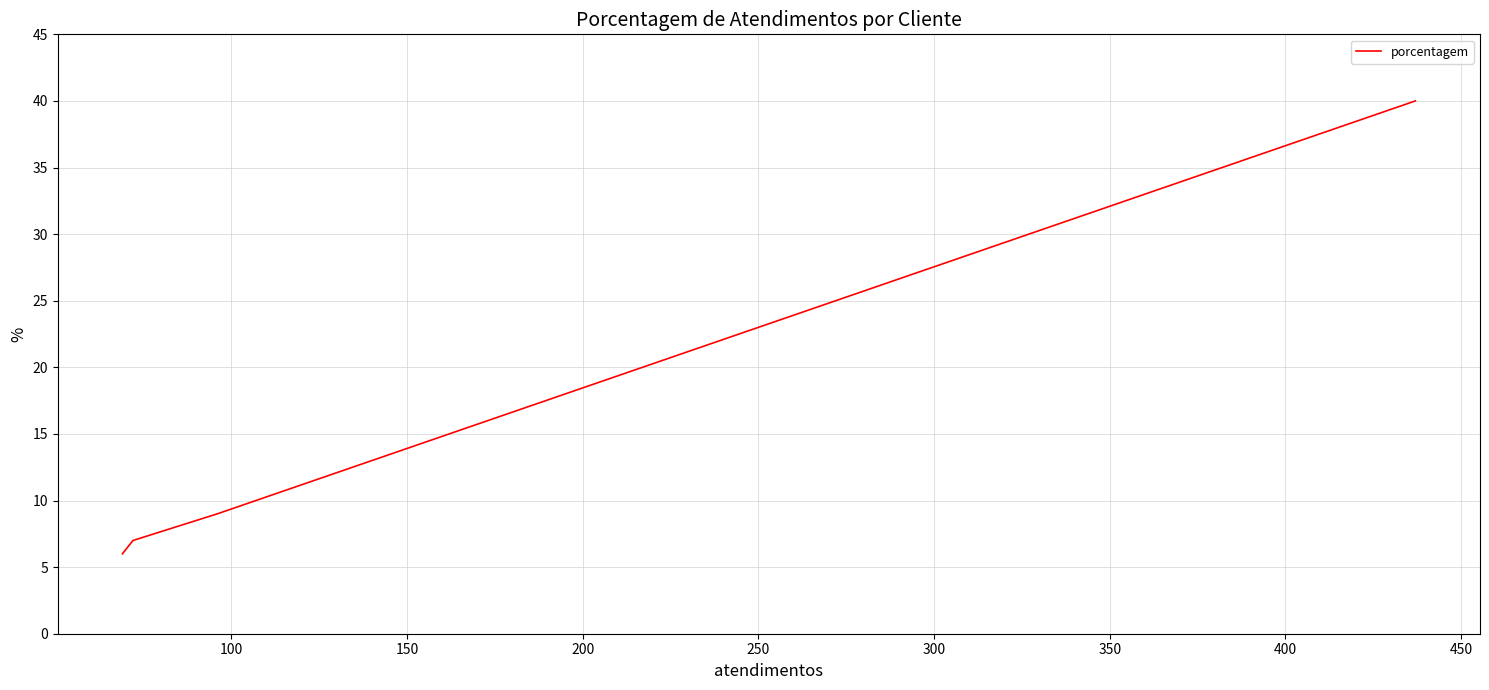

What is the sum of all values?

62